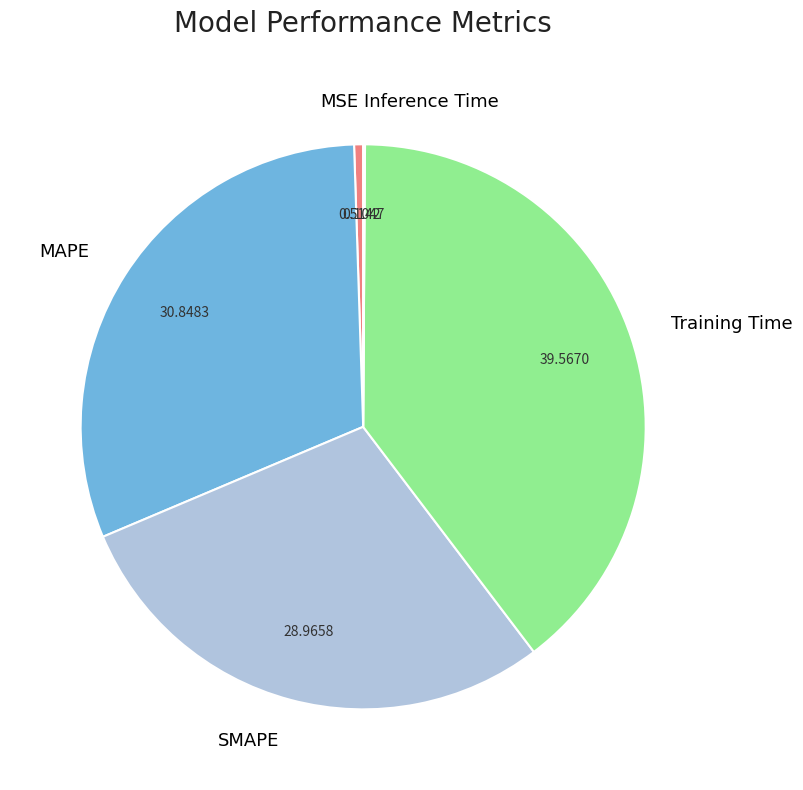

Between SMAPE and MSE, which is larger?

SMAPE